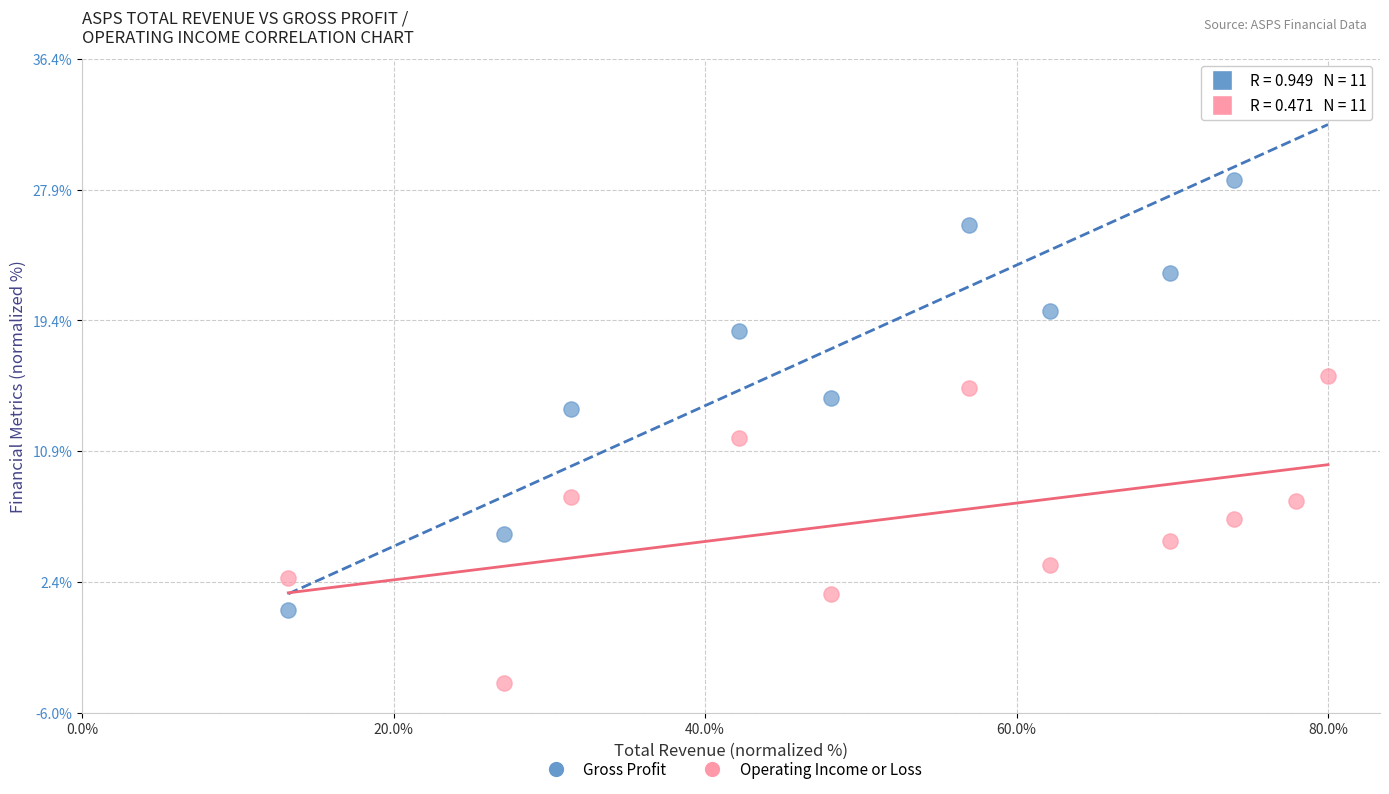

Which series contains the highest Y value?

Gross Profit